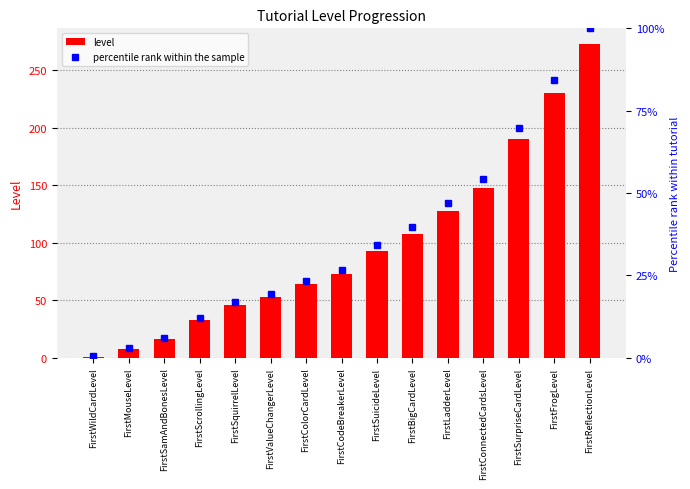

Rank the categories by level value from lowest to highest.

FirstWildCardLevel, FirstMouseLevel, FirstSamAndBonesLevel, FirstScrollingLevel, FirstSquirrelLevel, FirstValueChangerLevel, FirstColorCardLevel, FirstCodeBreakerLevel, FirstSuicideLevel, FirstBigCardLevel, FirstLadderLevel, FirstConnectedCardsLevel, FirstSurpriseCardLevel, FirstFrogLevel, FirstReflectionLevel